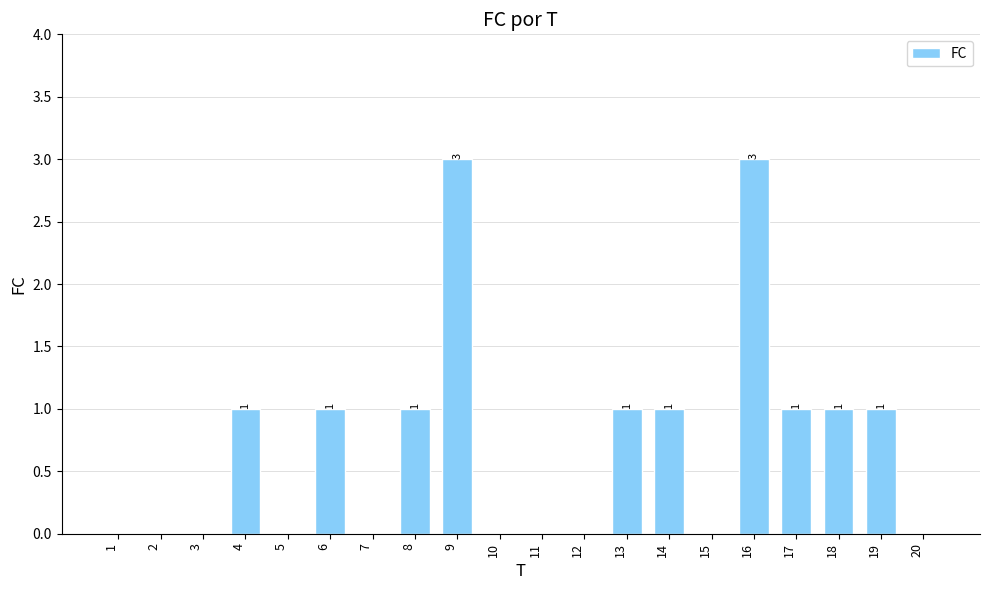

What is the change in value from 5 to 9?

+3